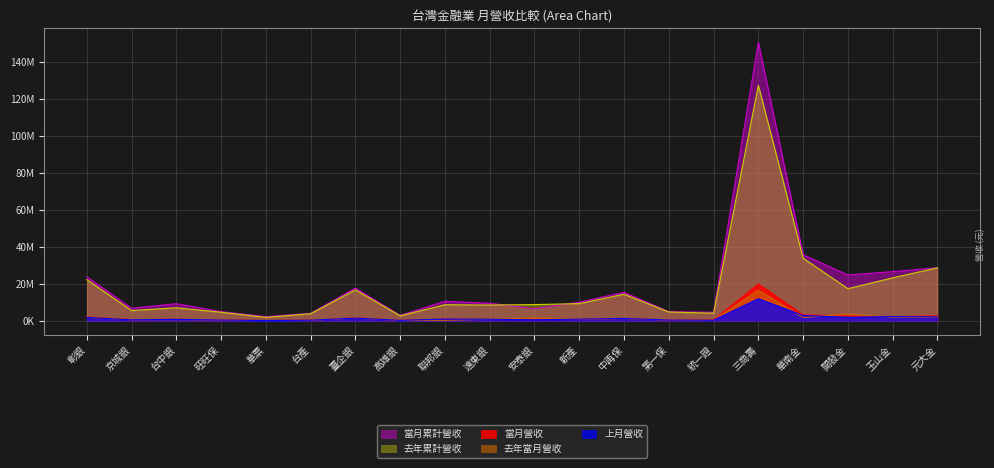

What is the difference between the 去年當月營收 values at 中再保 and 華南金?

543953